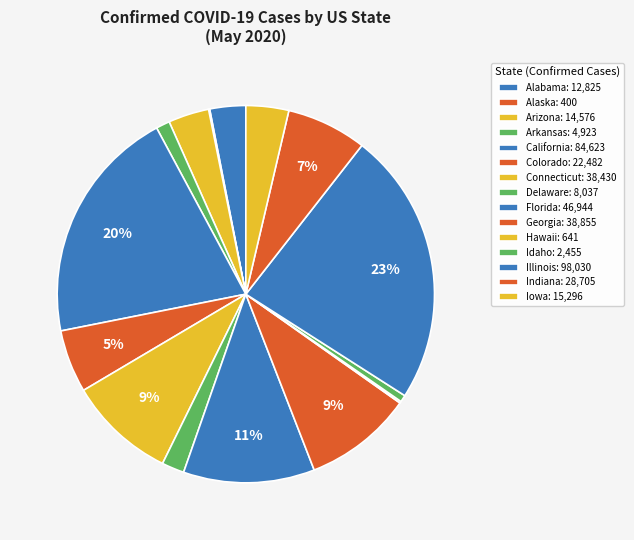

What is the total percentage of Alaska and Illinois?

23.6%